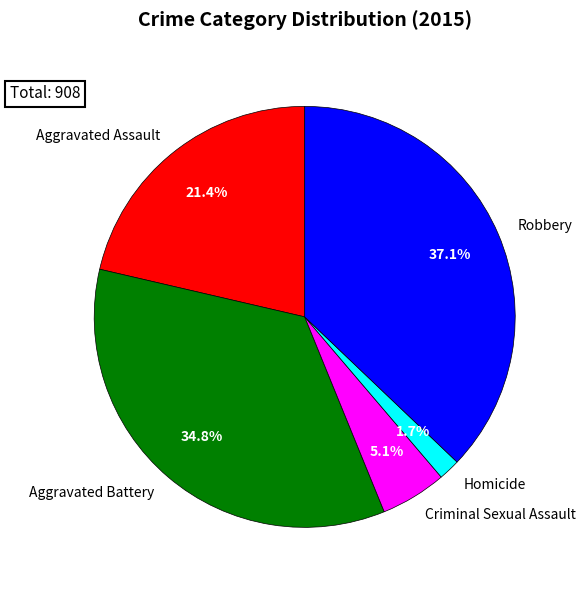

To the nearest percent, what portion does Aggravated Battery represent?

35%